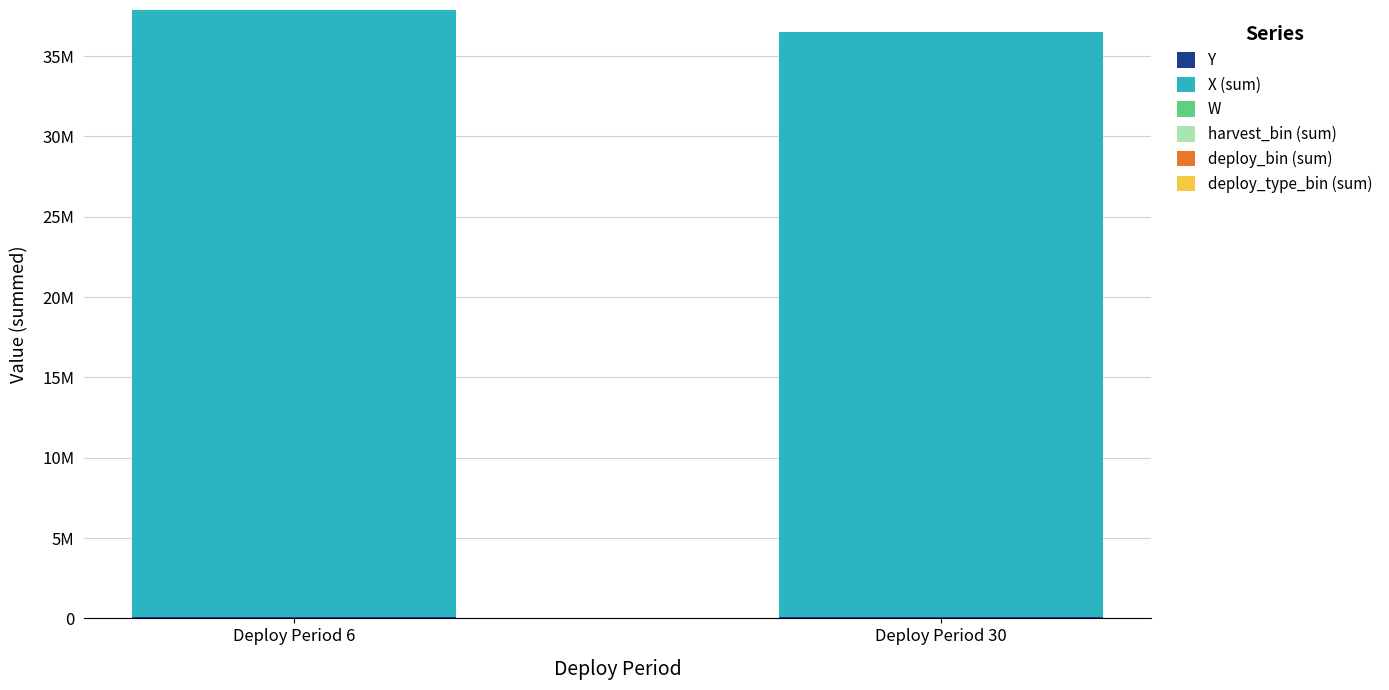

Are the bars grouped side by side (vs. stacked)?

No